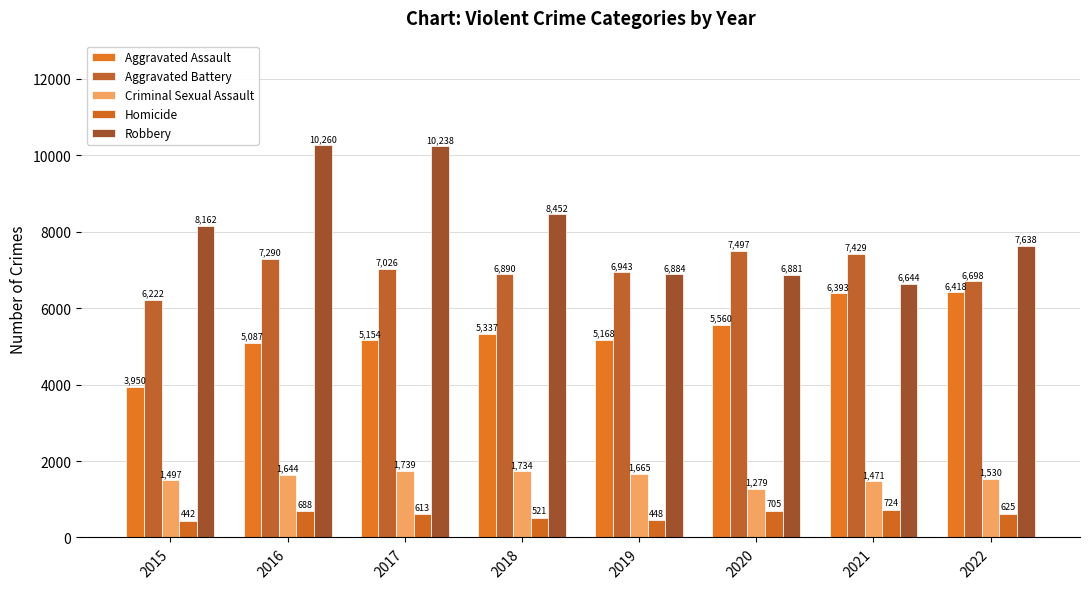

Which series changed the most between 2021 and 2022?

Robbery